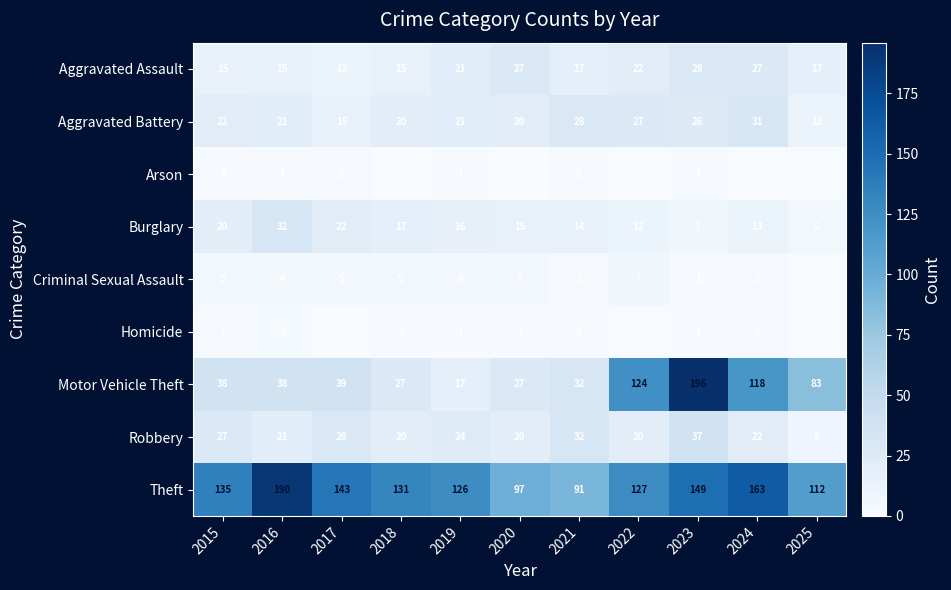

What is the lowest value of the Theft series?

91